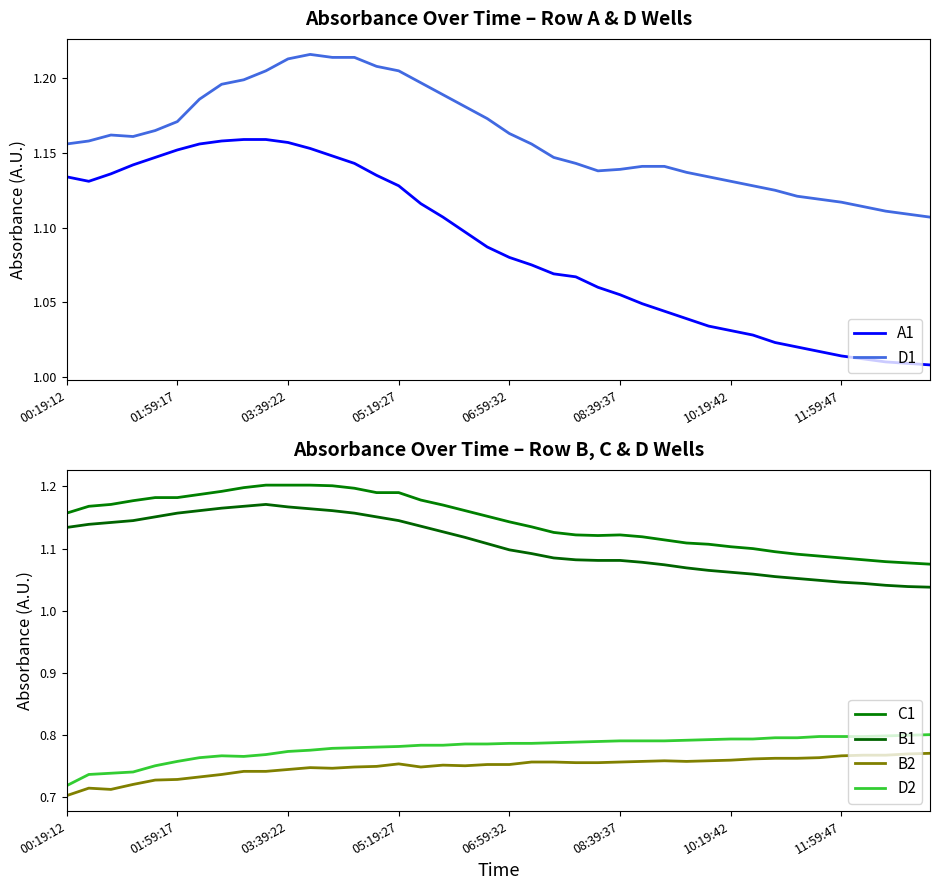

True or false: D1 and A1 cross at least once.

False